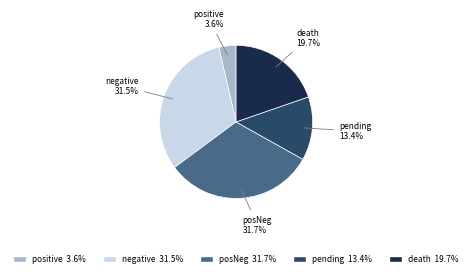

Combined, do pending and death account for over 50%?

No